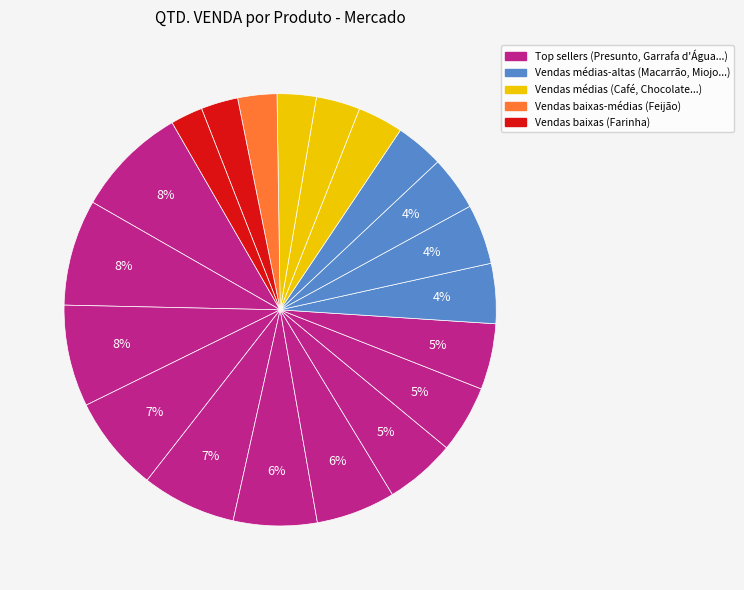

Count the number of slices in the pie.

20